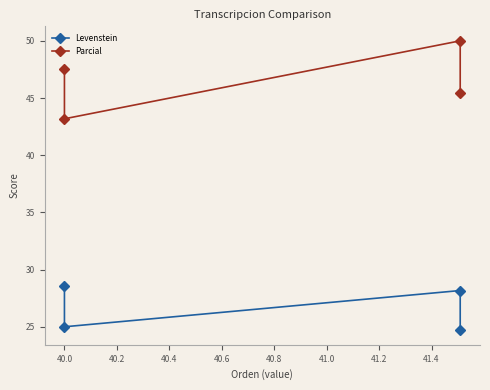

What is the average value of the Parcial series?

46.5